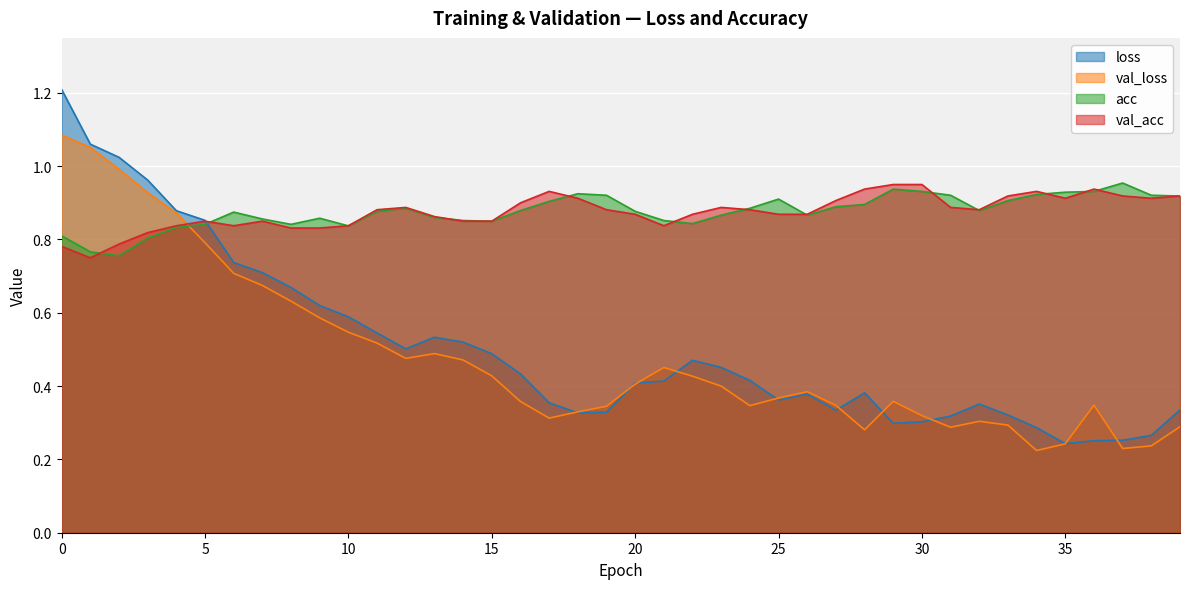

How many interior local valleys does the acc series have?

7